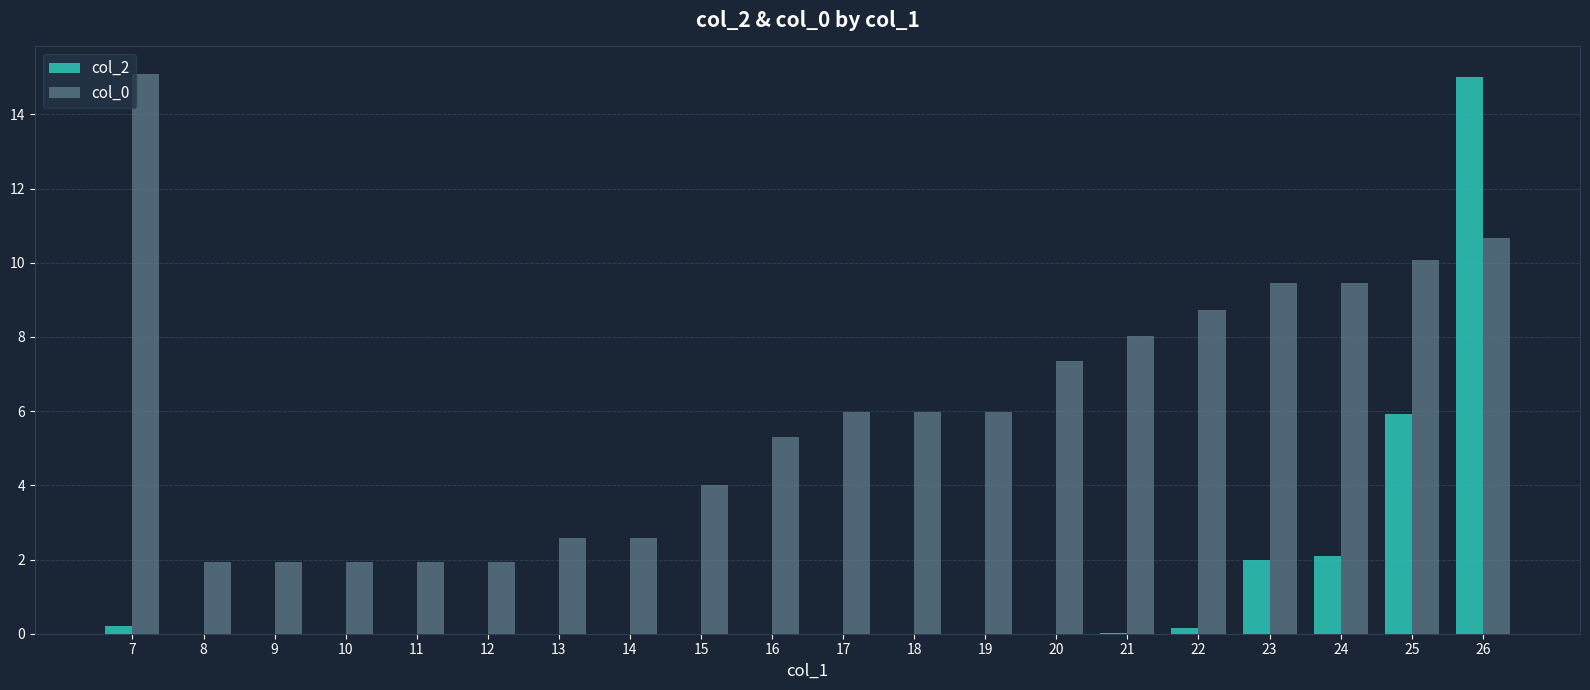

What is the sum of all col_2 values?

25.4